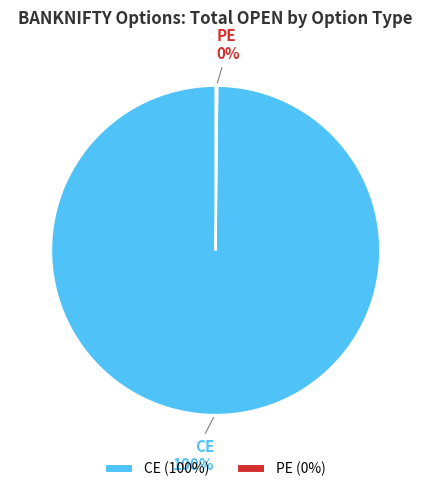

To the nearest percent, what is the difference between the largest and smallest slice percentages?

100%